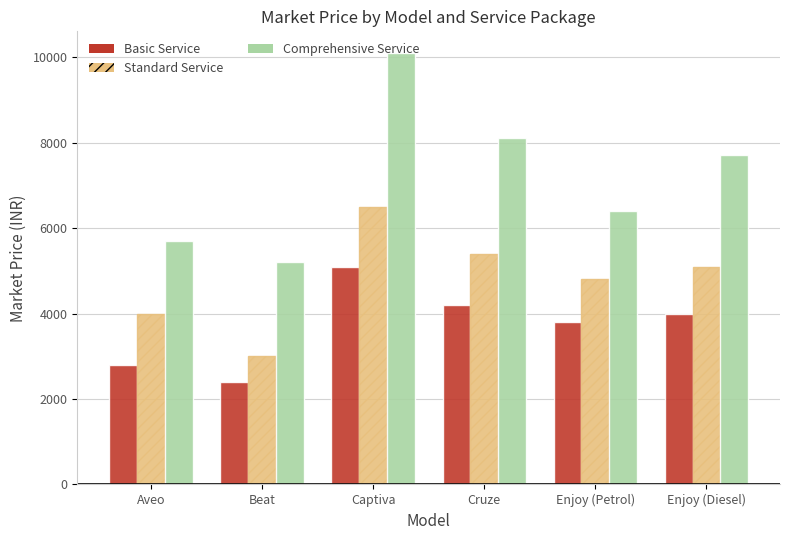

Is the value of Basic Service at Aveo greater than the value of Comprehensive Service at Beat?

No